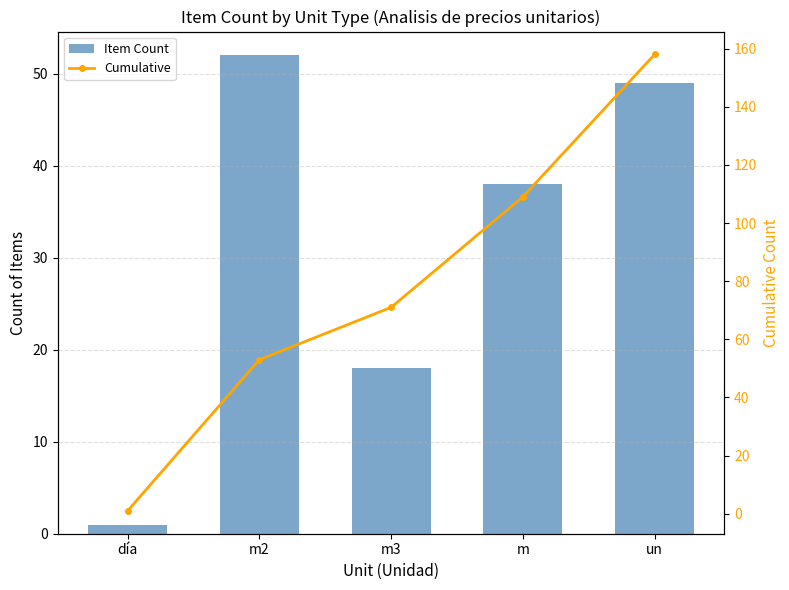

What is the difference between the highest and lowest values at m2?

1